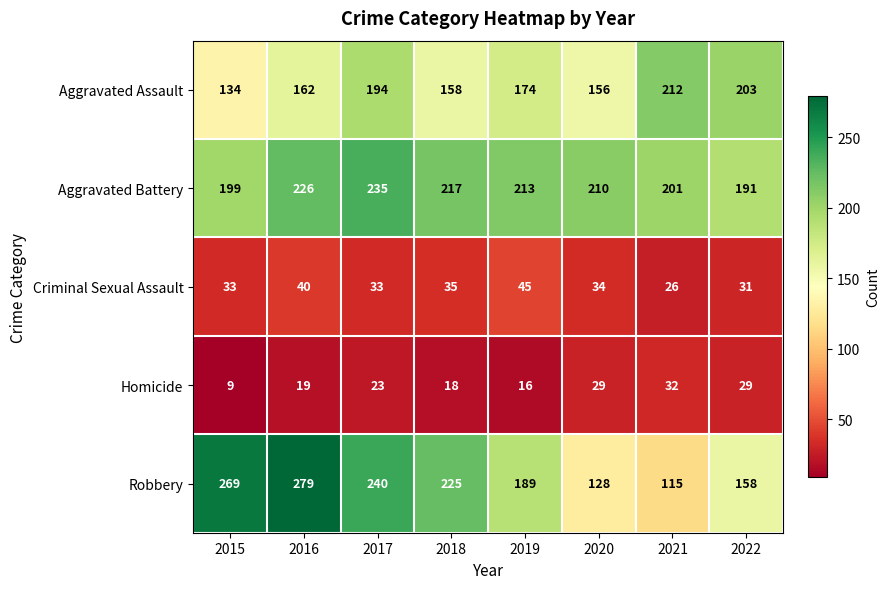

At which category does the chart reach its minimum across all series?

2015